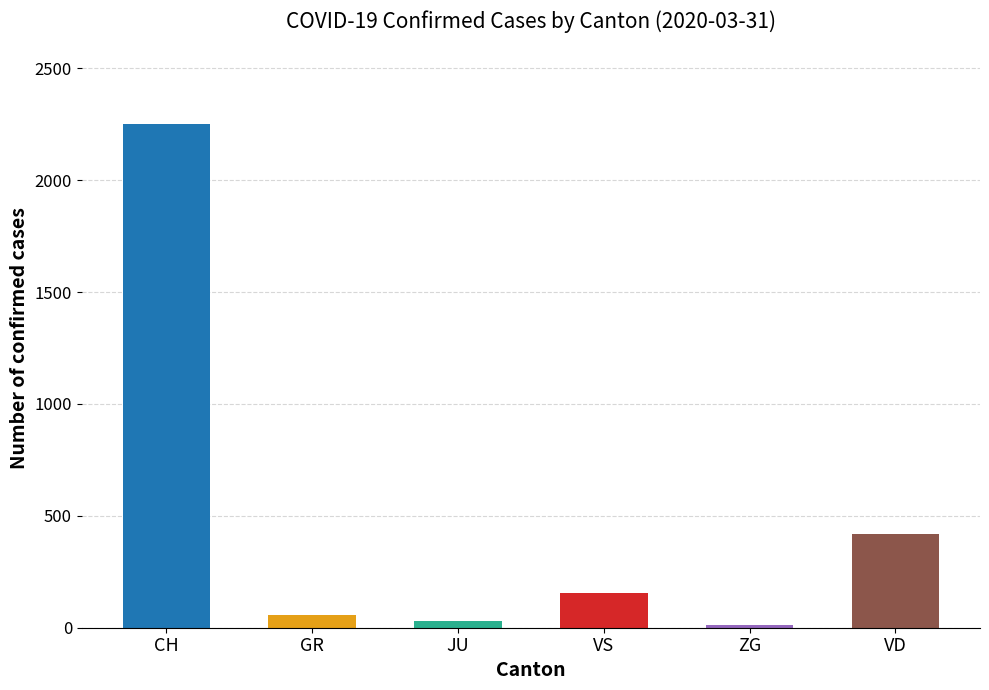

Reading left to right, transcribe all the data shown in this chart.

2251	58	29	153	14	420